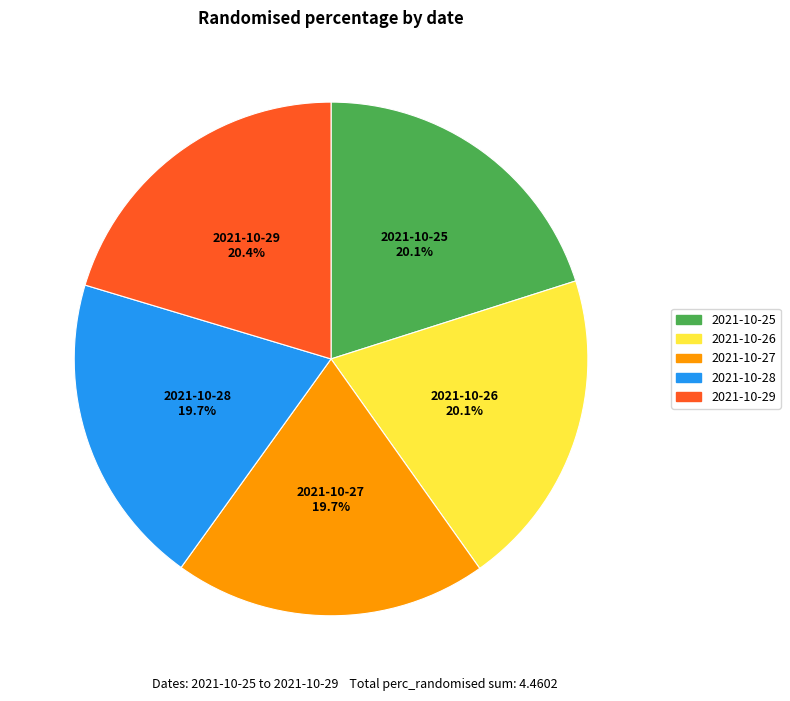

To the nearest percent, what is the difference between the largest and smallest slice percentages?

1%